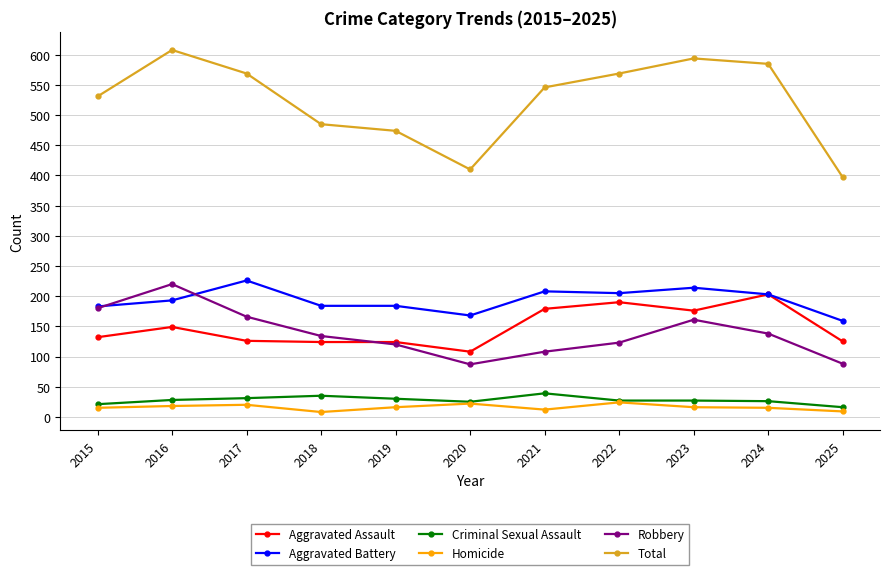

What is the value of the Homicide point at the 11th from the left?

9